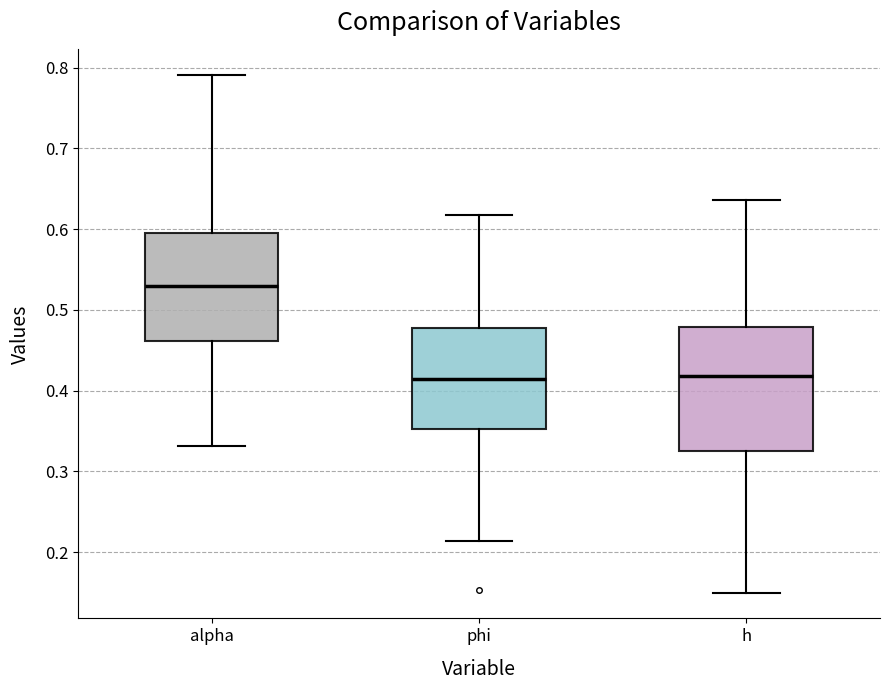

Reading left to right, transcribe this box plot: for each box, give where its median line is, the range the box spans, and where its two whiskers end, as read against the y-axis. The values are not printed on the chart, so give them approximately, as read against the axis.

alpha: median 0.53, box 0.46 to 0.60, whiskers 0.33 to 0.79
phi: median 0.41, box 0.35 to 0.48, whiskers 0.21 to 0.62
h: median 0.42, box 0.33 to 0.48, whiskers 0.15 to 0.64